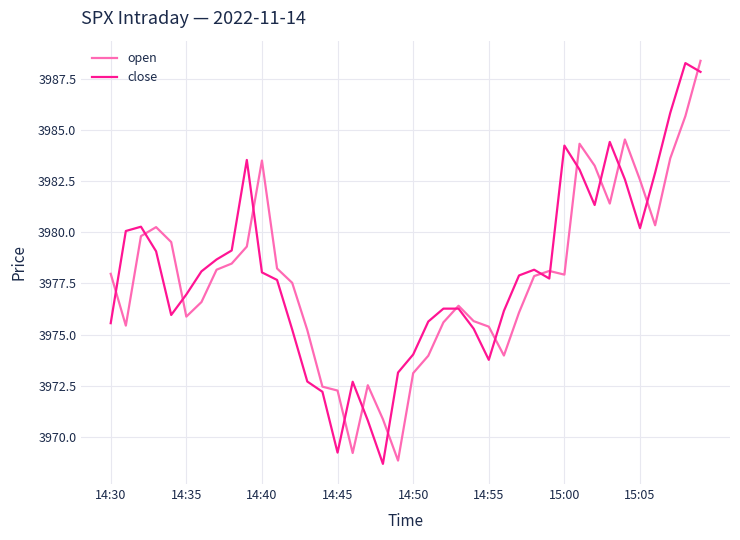

What is the minimum value shown in the chart?

3968.7